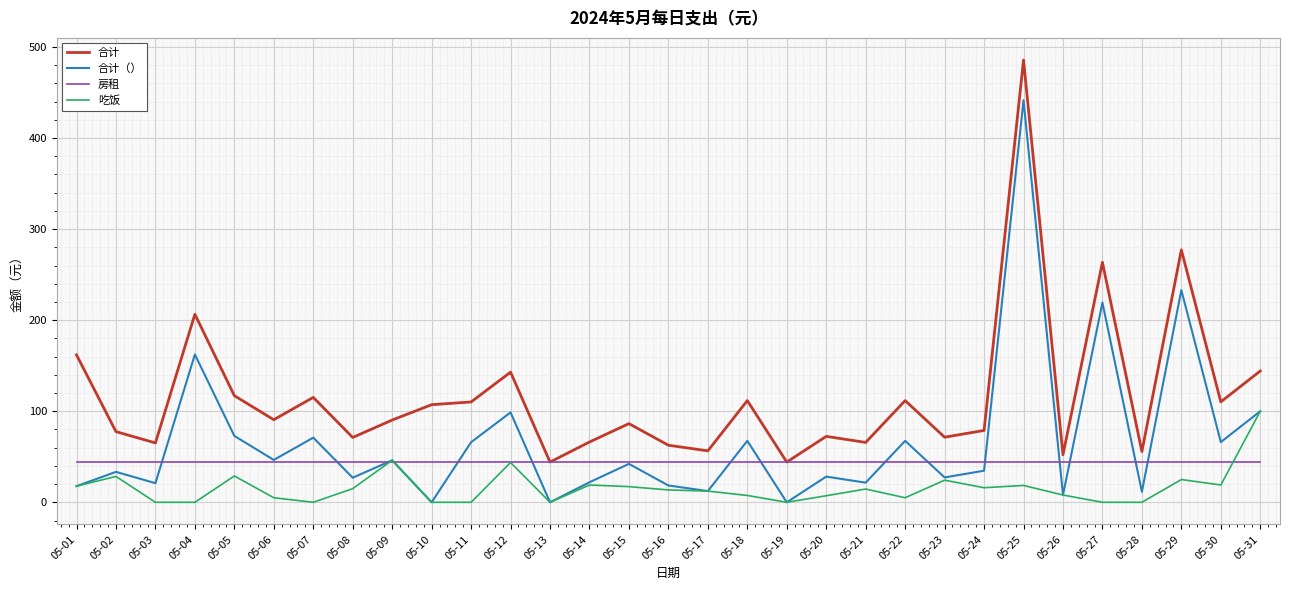

What is the spread (max minus min) of values at 05-08?

56.2